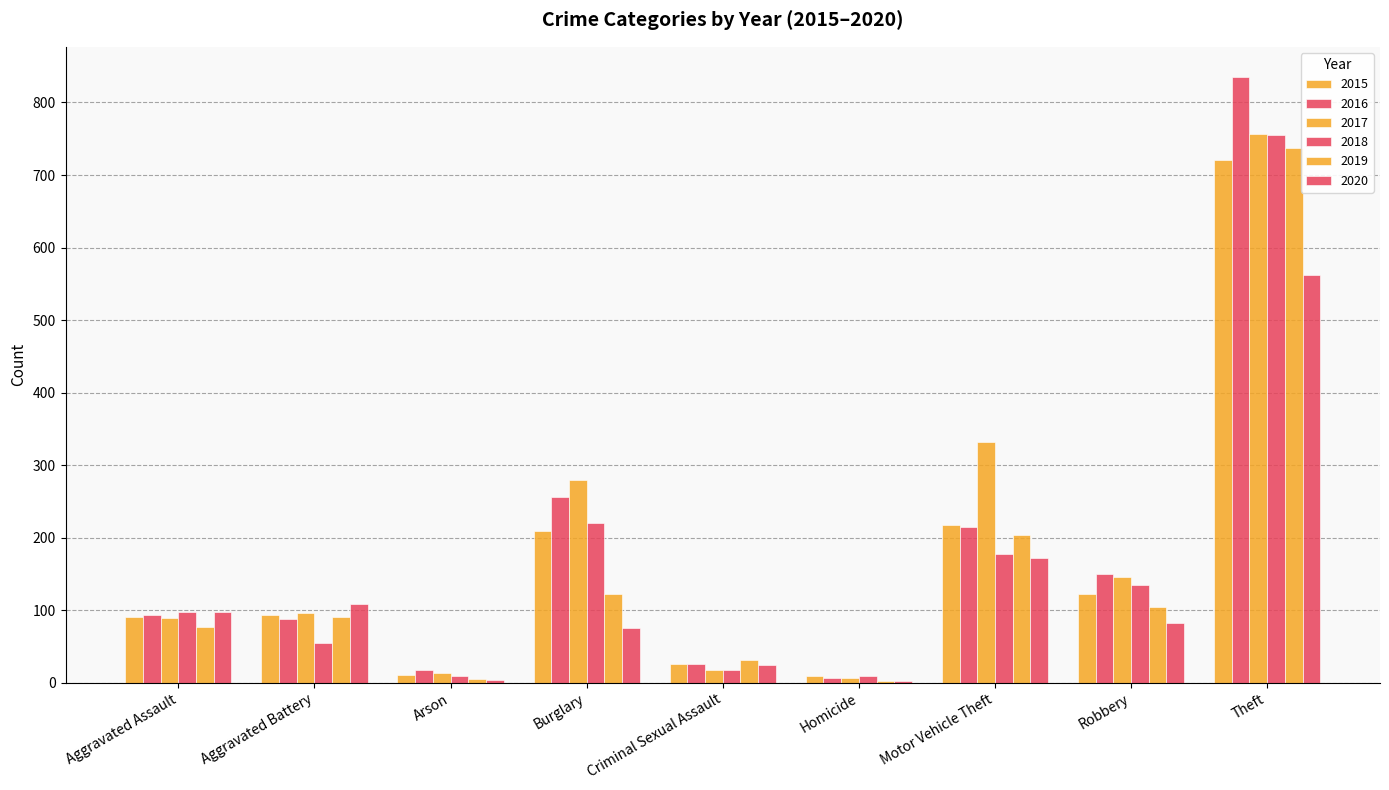

How many groups of bars are there?

9